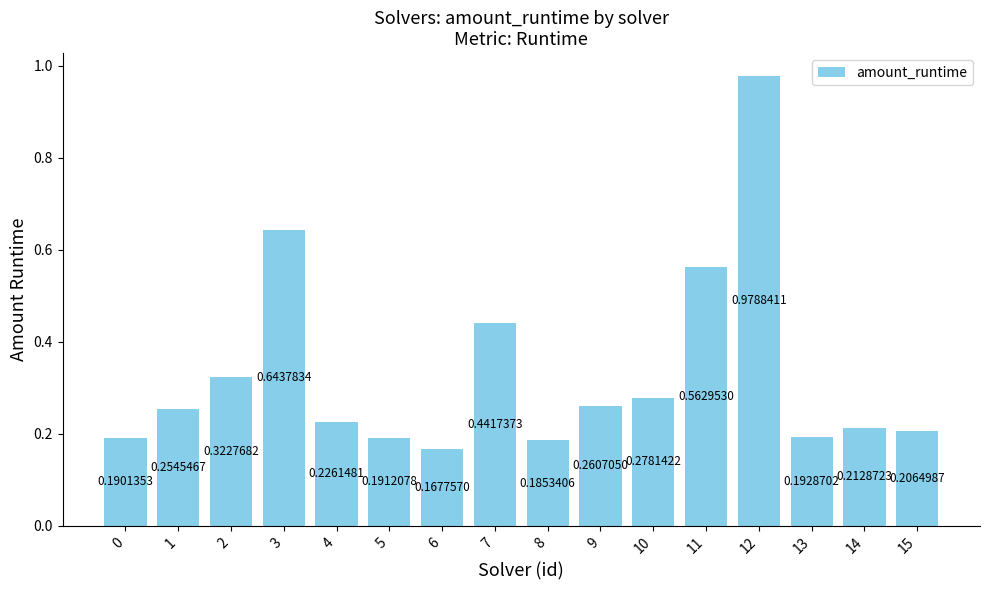

Rank the categories by value from highest to lowest.

12, 3, 11, 7, 2, 10, 9, 1, 4, 14, 15, 13, 5, 0, 8, 6